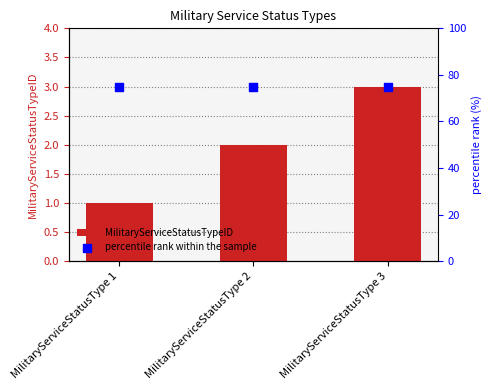

Which series has the largest Y range (max minus min)?

MilitaryServiceStatusTypeID